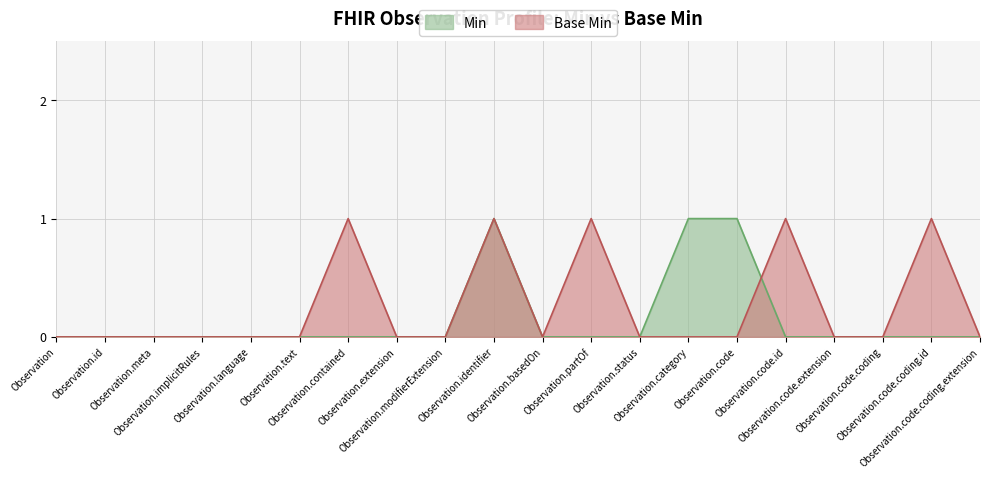

Where do Min and Base Min first cross each other?

Observation.code and Observation.code.id